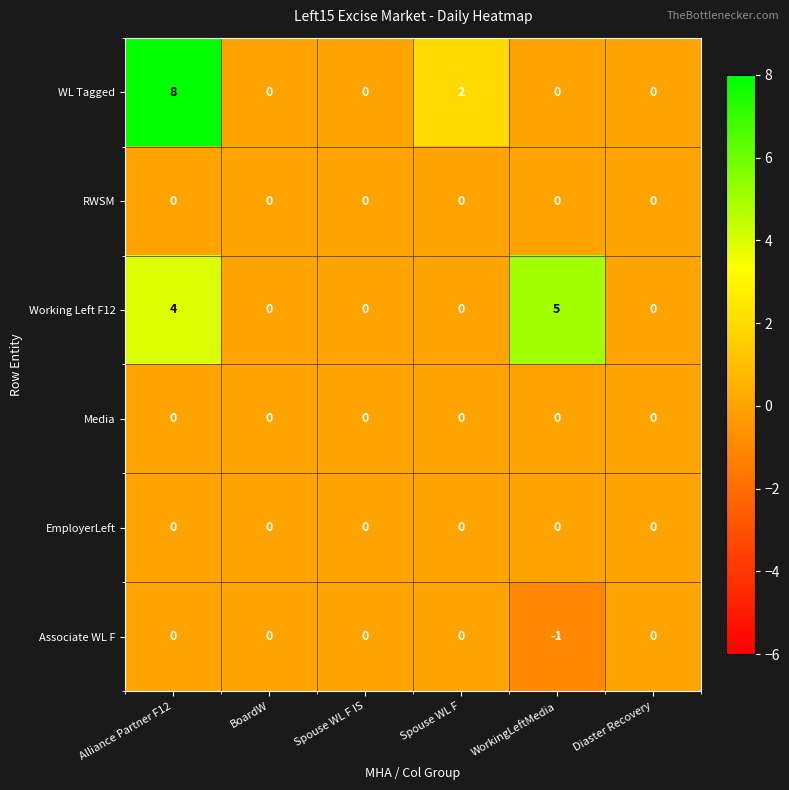

What is the difference between the second highest and minimum values in the Working Left F12 series?

4